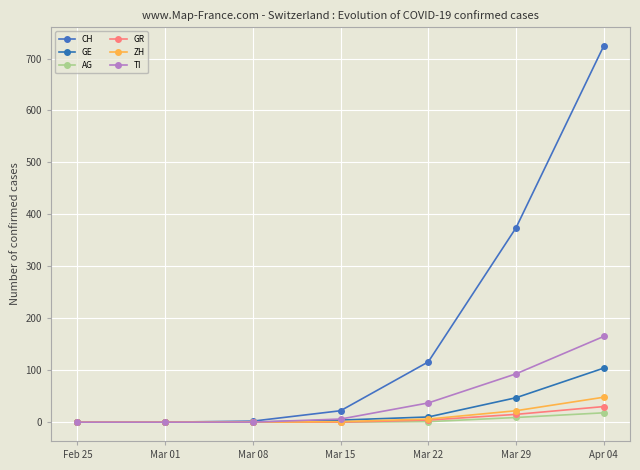

At how many categories does at least one series exceed 412?

1